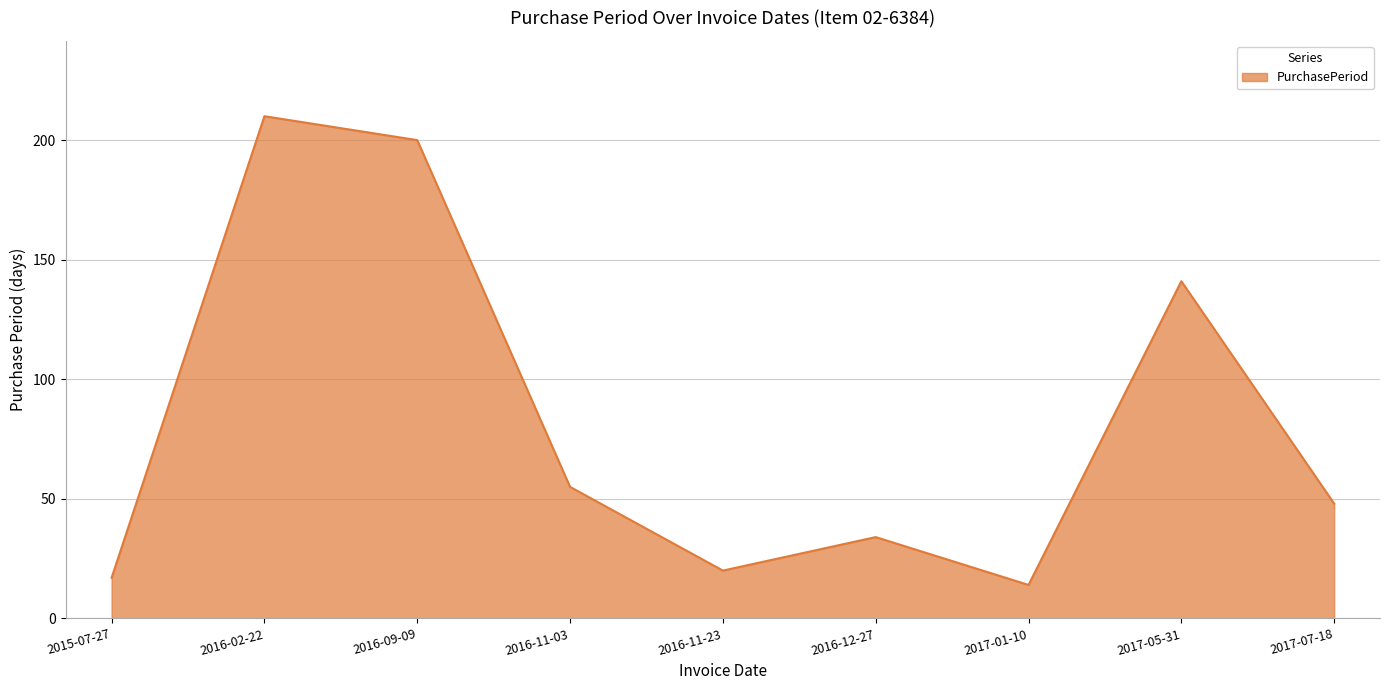

Rank the categories by value from lowest to highest.

2017-01-10, 2015-07-27, 2016-11-23, 2016-12-27, 2017-07-18, 2016-11-03, 2017-05-31, 2016-09-09, 2016-02-22